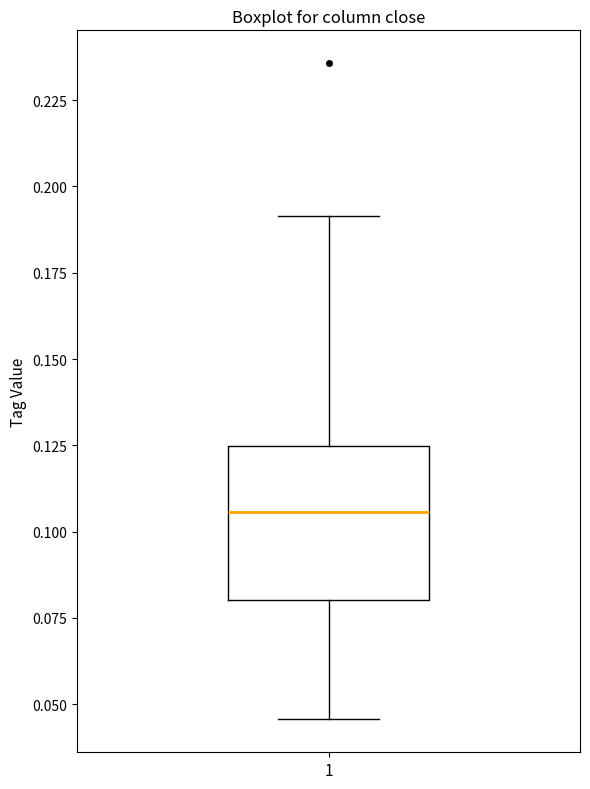

Read this box plot against the y-axis: the position of the median line, the range covered by the box, and the ends of both whiskers. The values are not printed on the chart, so give them approximately, as read against the axis.

median 0.105, box 0.080 to 0.125, whiskers 0.045 to 0.190